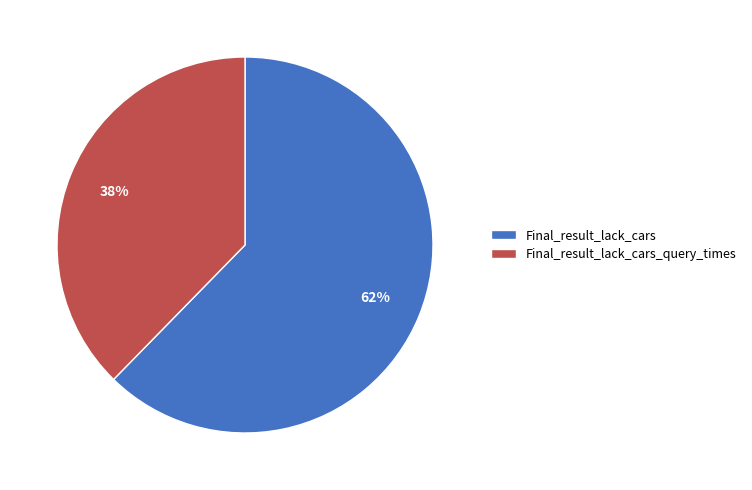

Which slice is the smallest?

Final_result_lack_cars_query_times